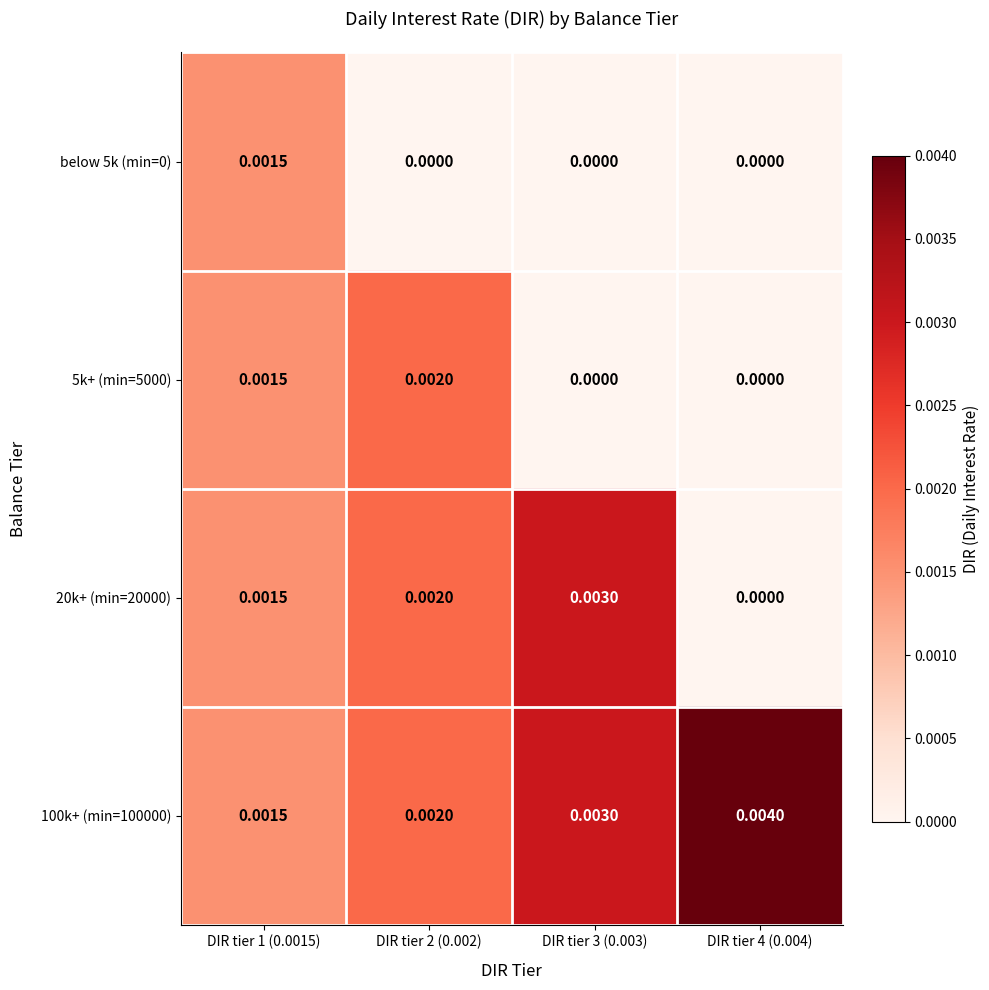

At which category is the sum across all series the highest?

DIR tier 1 (0.0015)